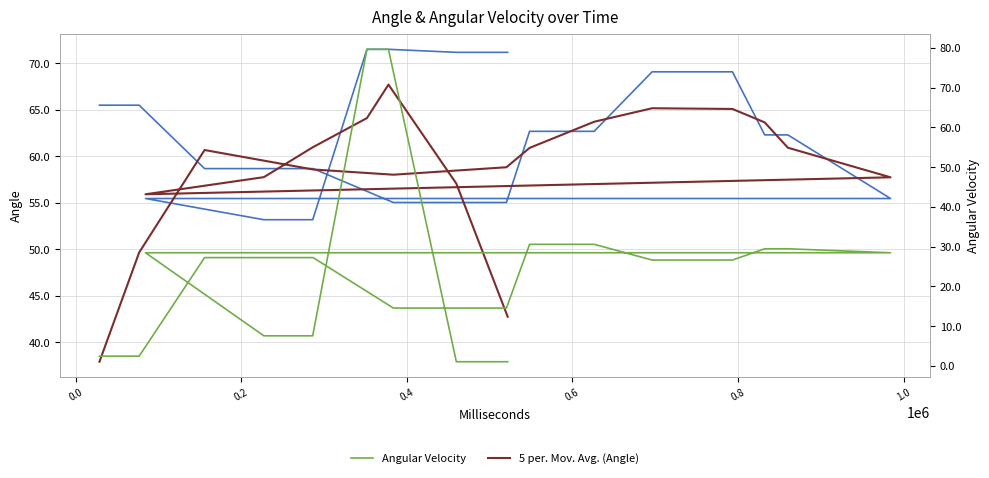

What are all the series names shown in the legend?

Angle, 5 per. Mov. Avg. (Angle), Angular Velocity